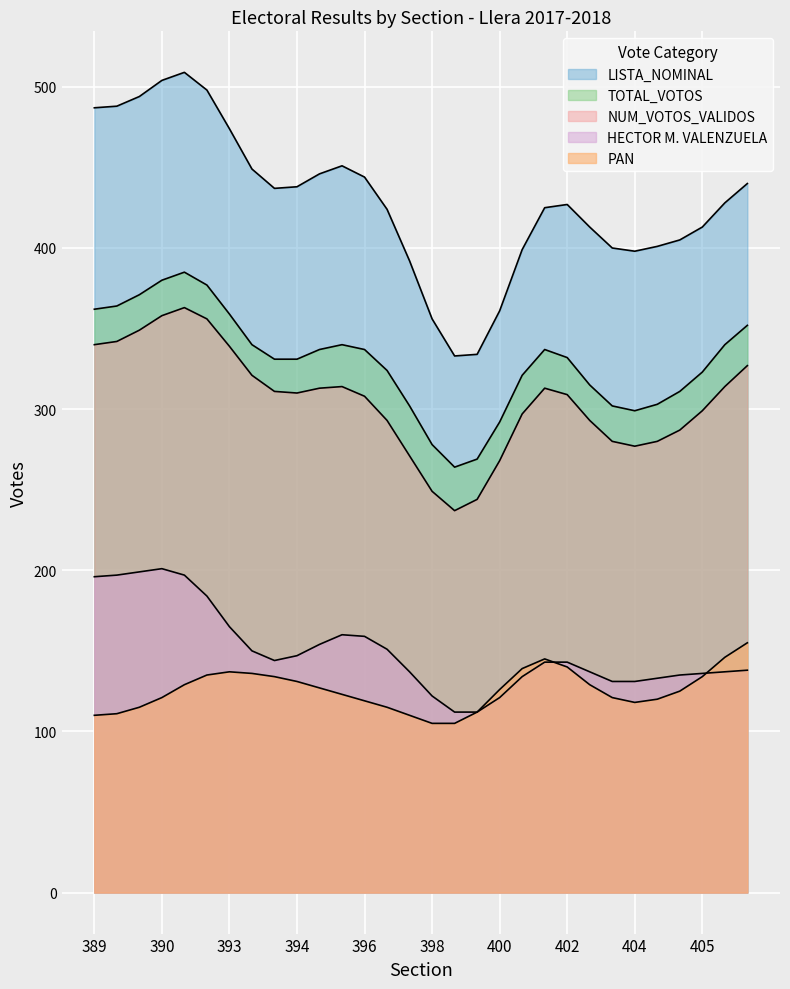

How many lines are shown in the chart?

5